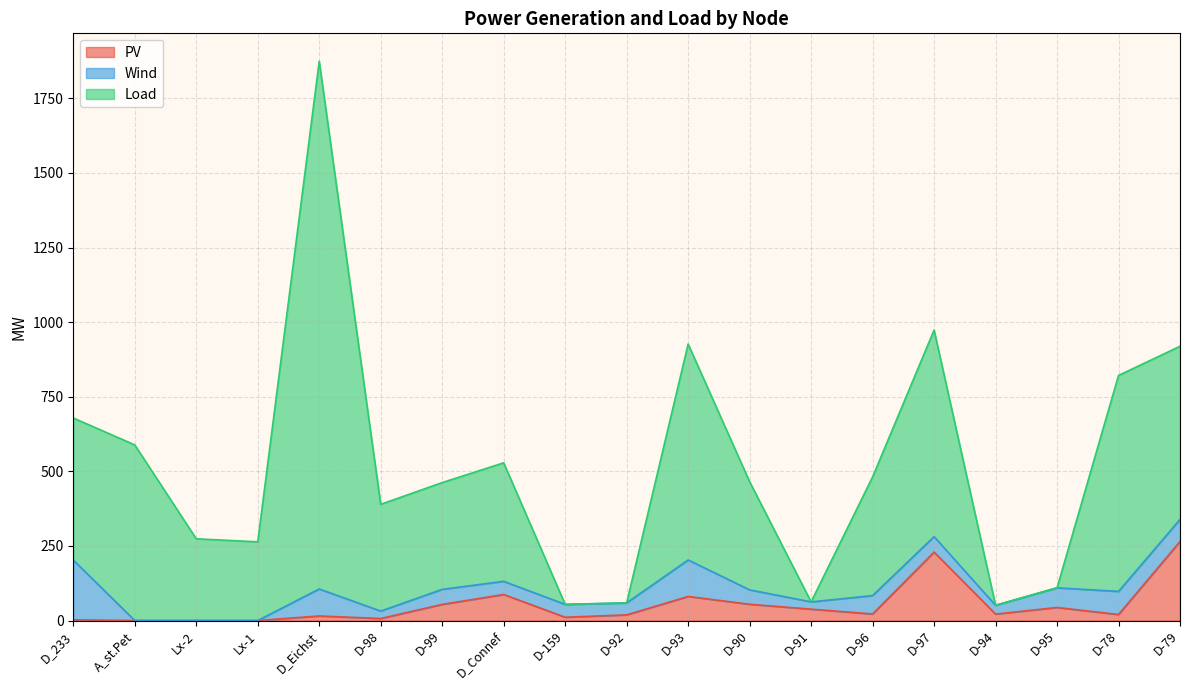

Which has a higher value, D-92 or D-91?

D-91